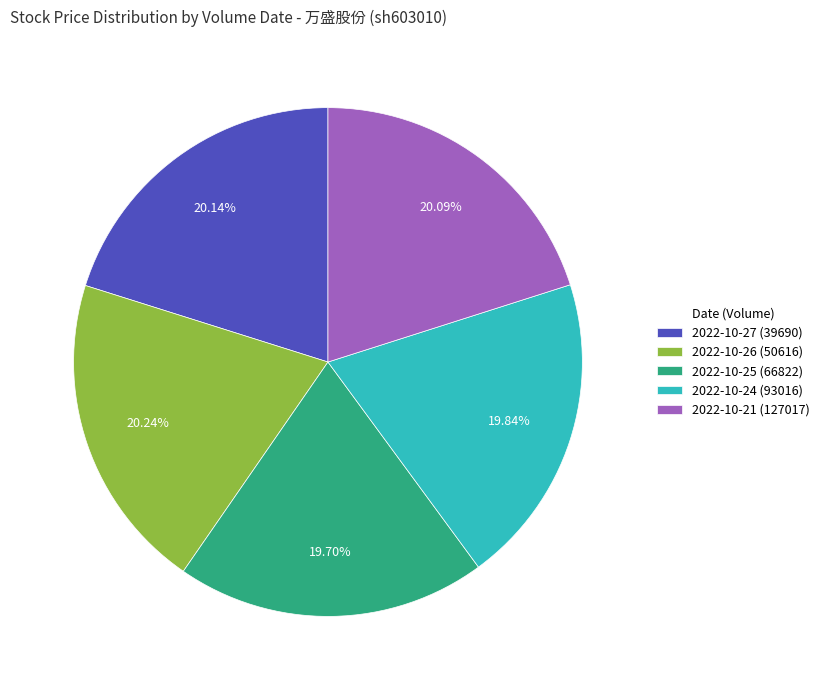

What is the ratio of the value at 2022-10-24 (93016) to the value at 2022-10-26 (50616)?

1.0